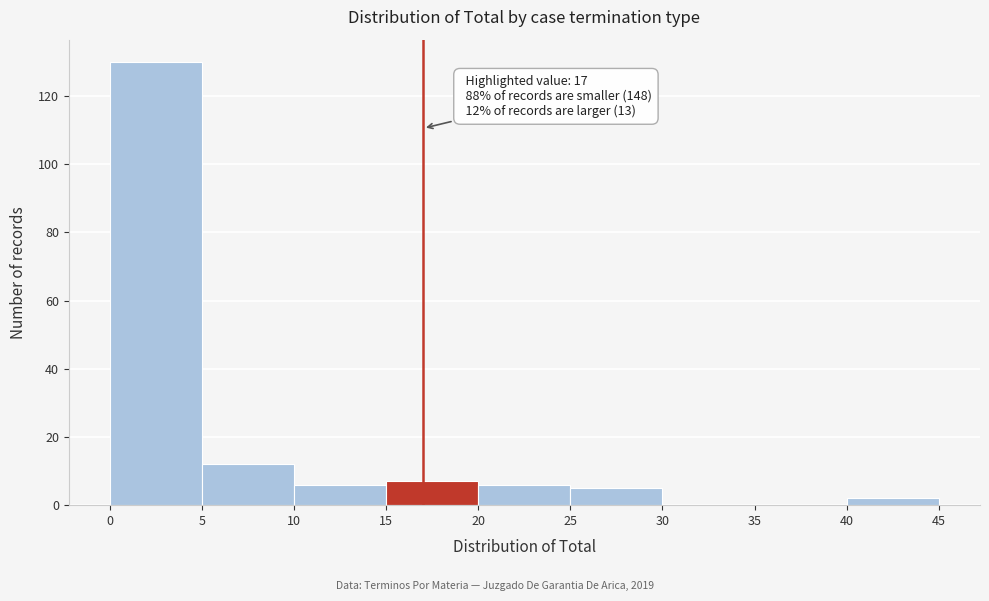

Over which range of the x-axis is the bar tallest?

0 to 5